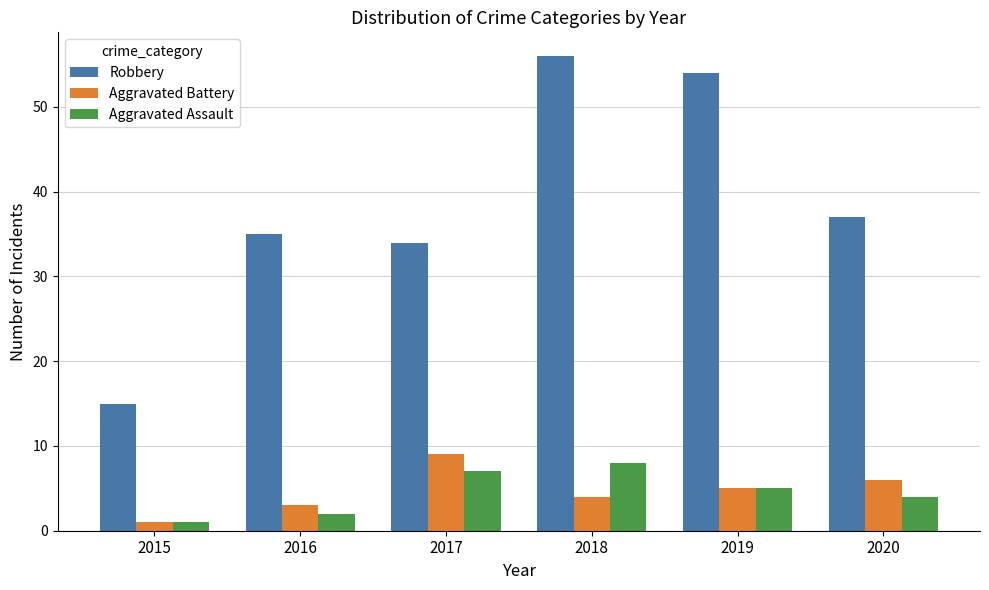

Reading left to right, extract all data points from this chart.

Robbery: 15	35	34	56	54	37
Aggravated Battery: 1	3	9	4	5	6
Aggravated Assault: 1	2	7	8	5	4